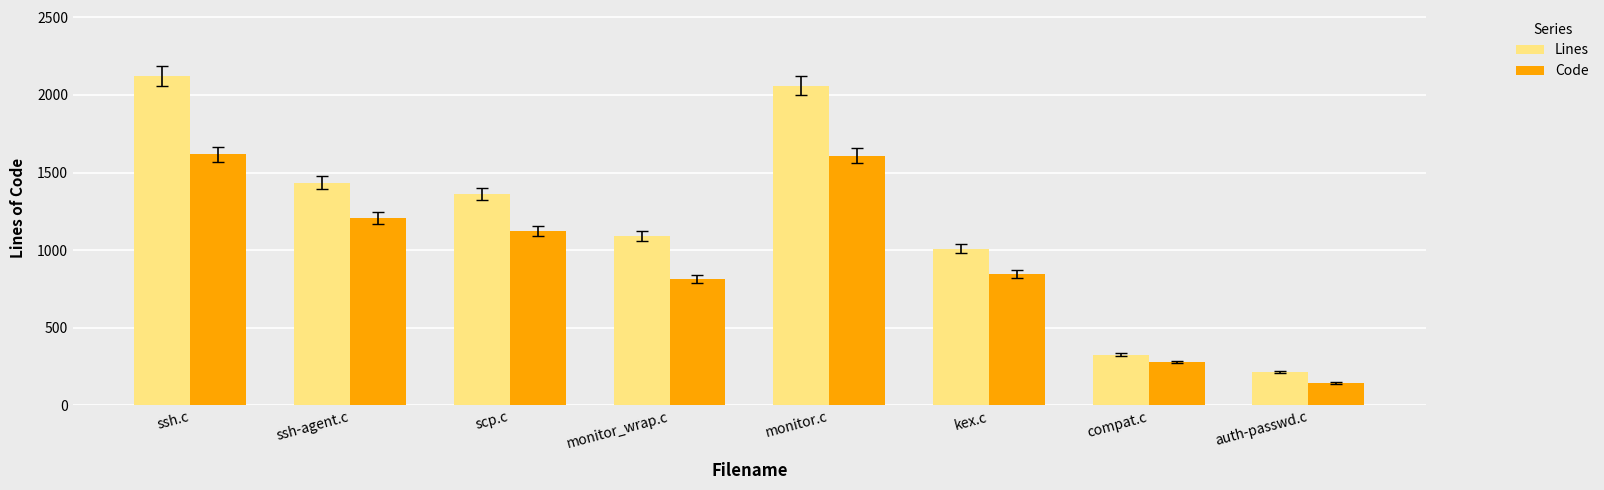

What is the value of the Lines bar at the 6th from the left?

1009